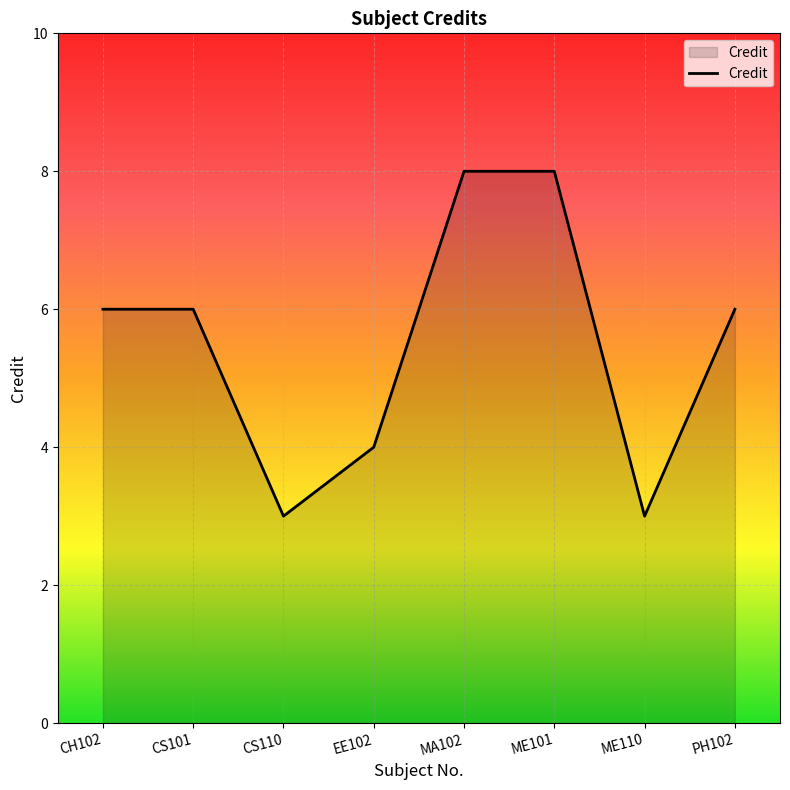

What is the sum of all values?

44